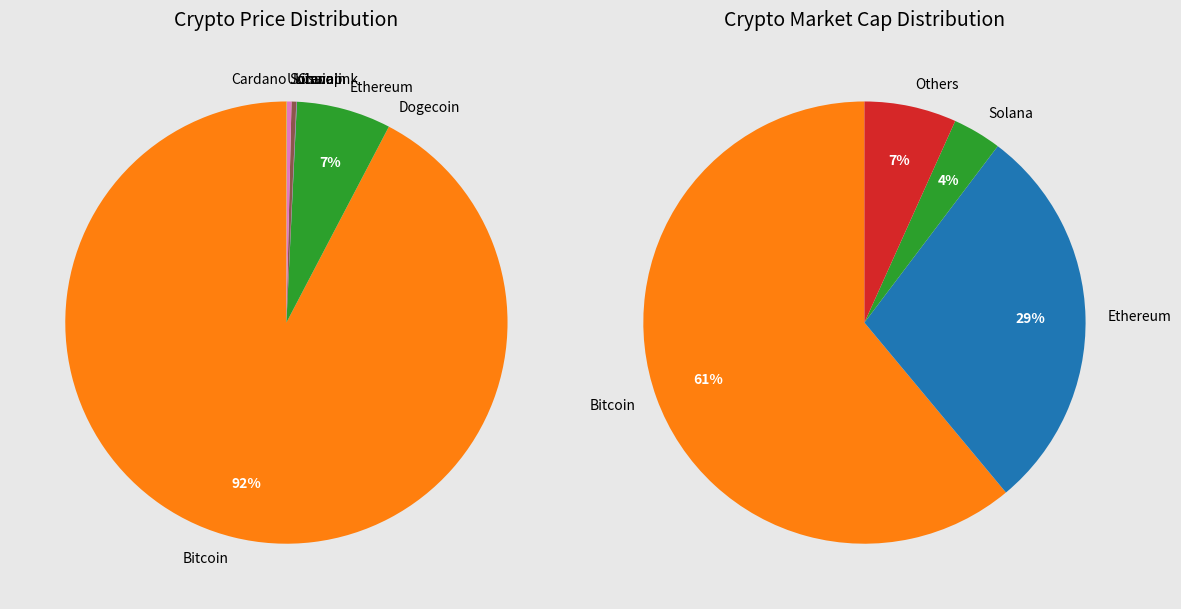

Does btc account for over 50% of the chart?

Yes